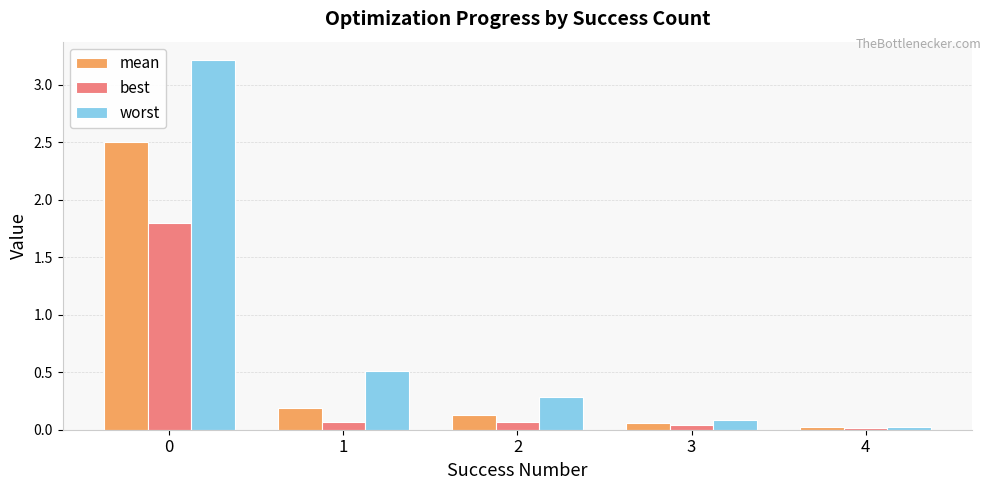

List the series in order of their overall mean, lowest first.

best, mean, worst